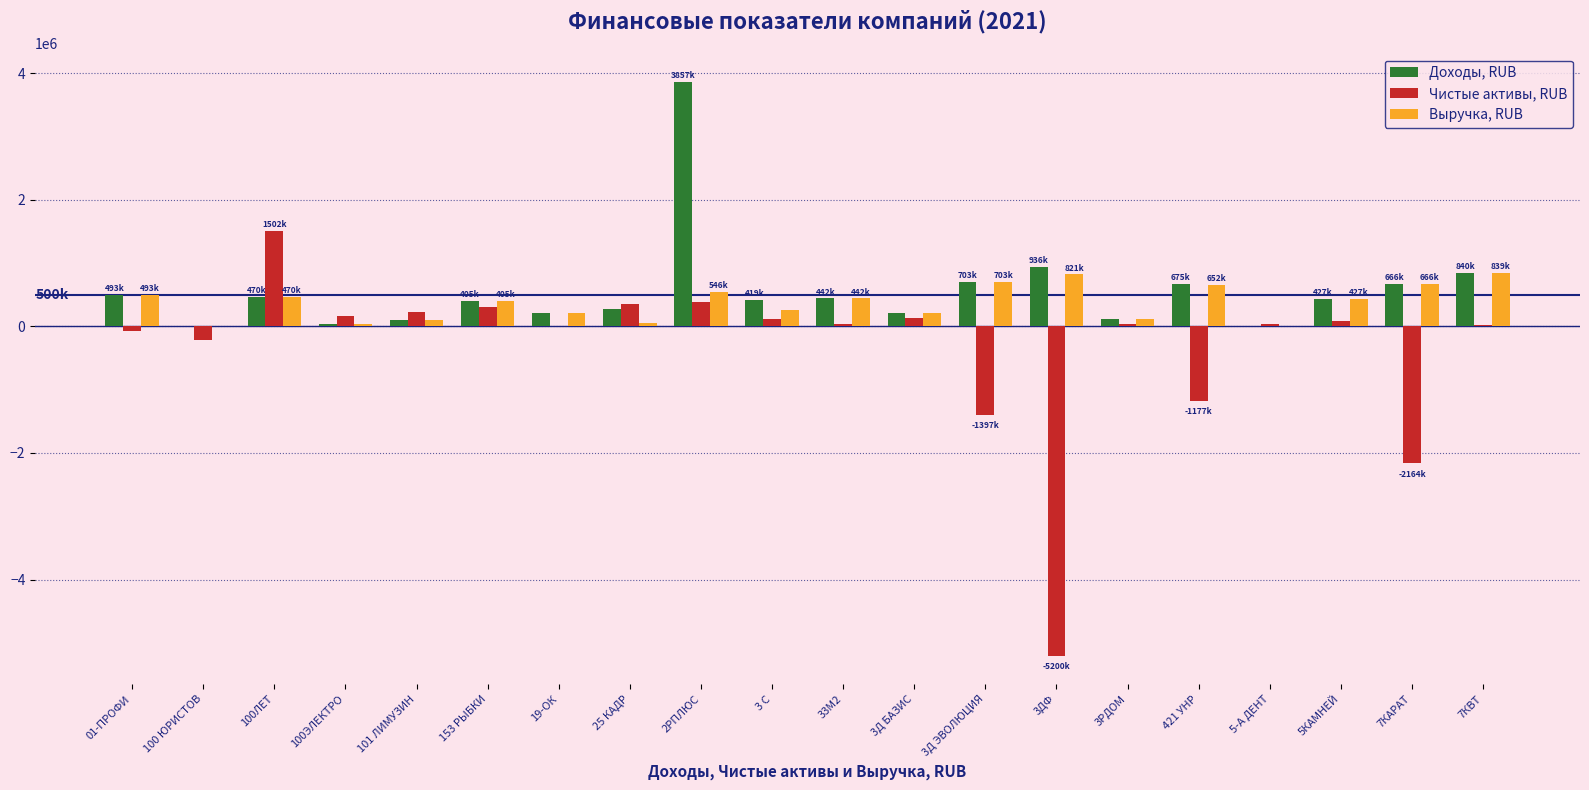

Read the Выручка, RUB value at 25 КАДР, to the nearest 100.

60000